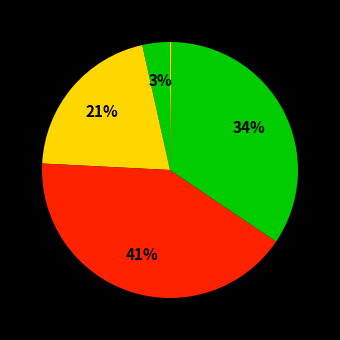

Which slice is the smallest?

Inference Time